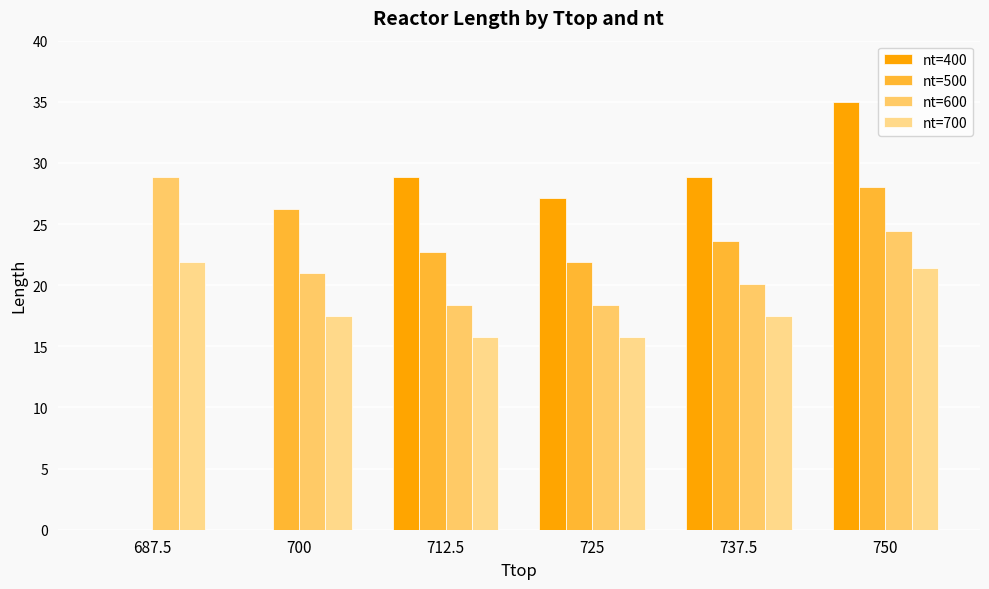

What is the difference between the nt=400 values at 737.5 and 687.5?

28.9